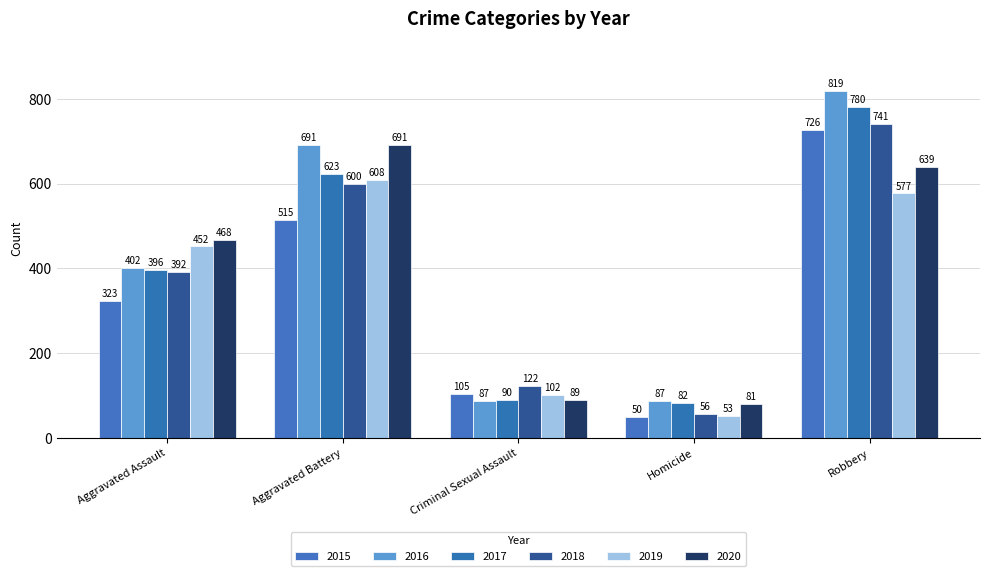

How many data points does each series have?

5